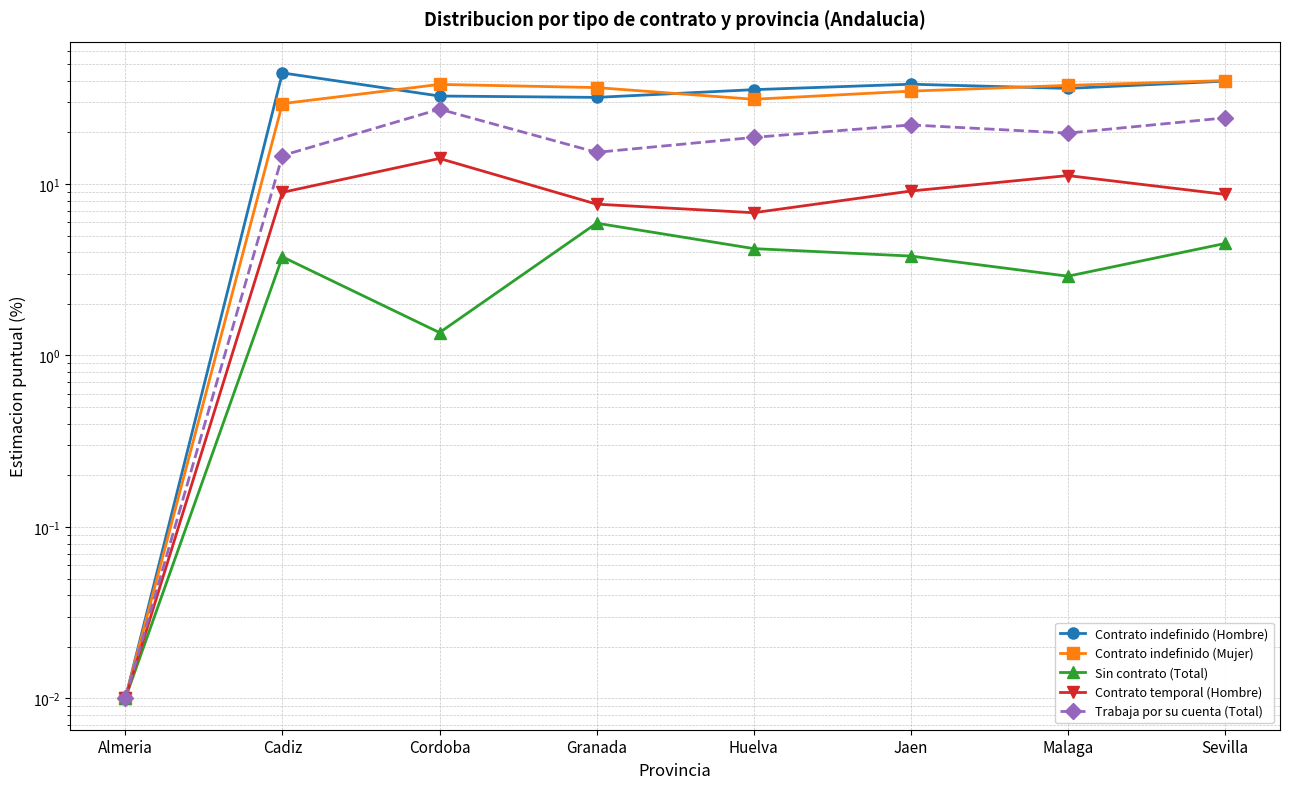

Between Almeria and Granada, which is larger?

Granada